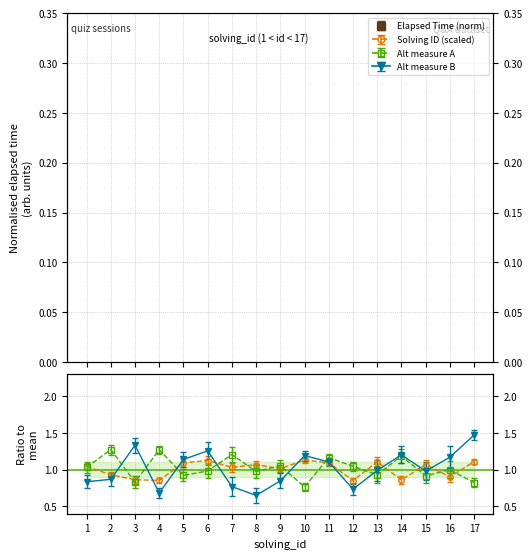

At which category does the chart reach its peak across all series?

16